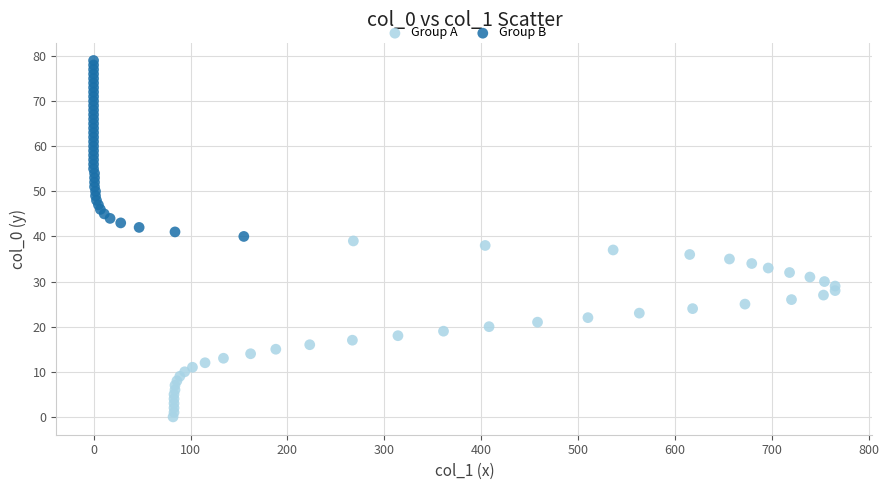

Which series reaches the maximum Y coordinate?

Group B